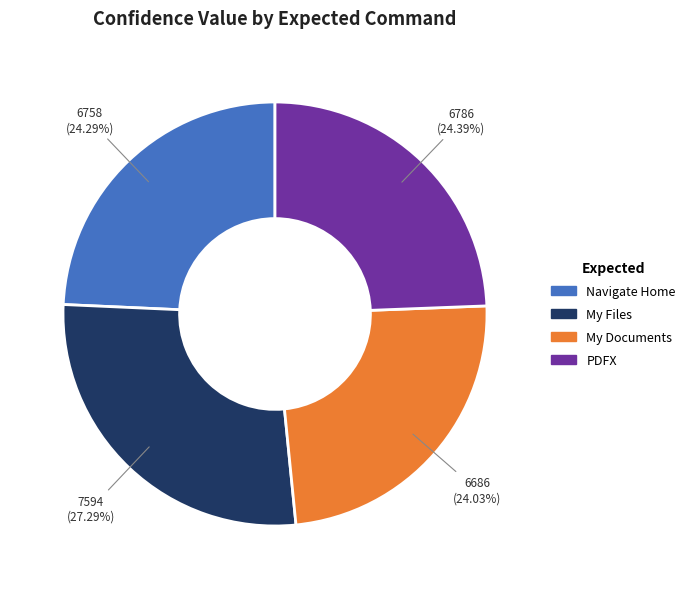

Combined, do PDFX and My Documents account for over 50%?

No